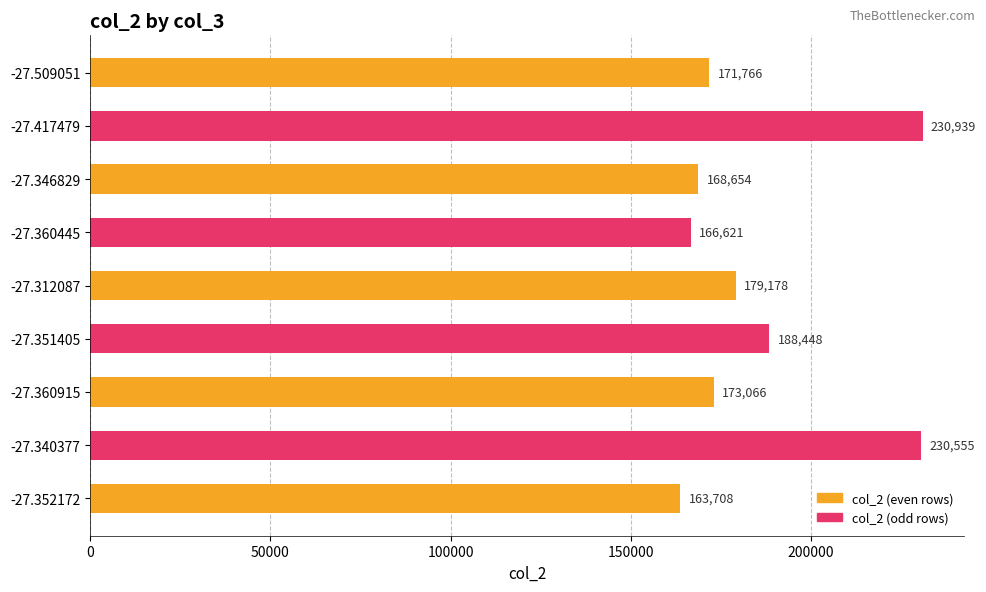

The value at -27.360915 is 239600. True or false?

False